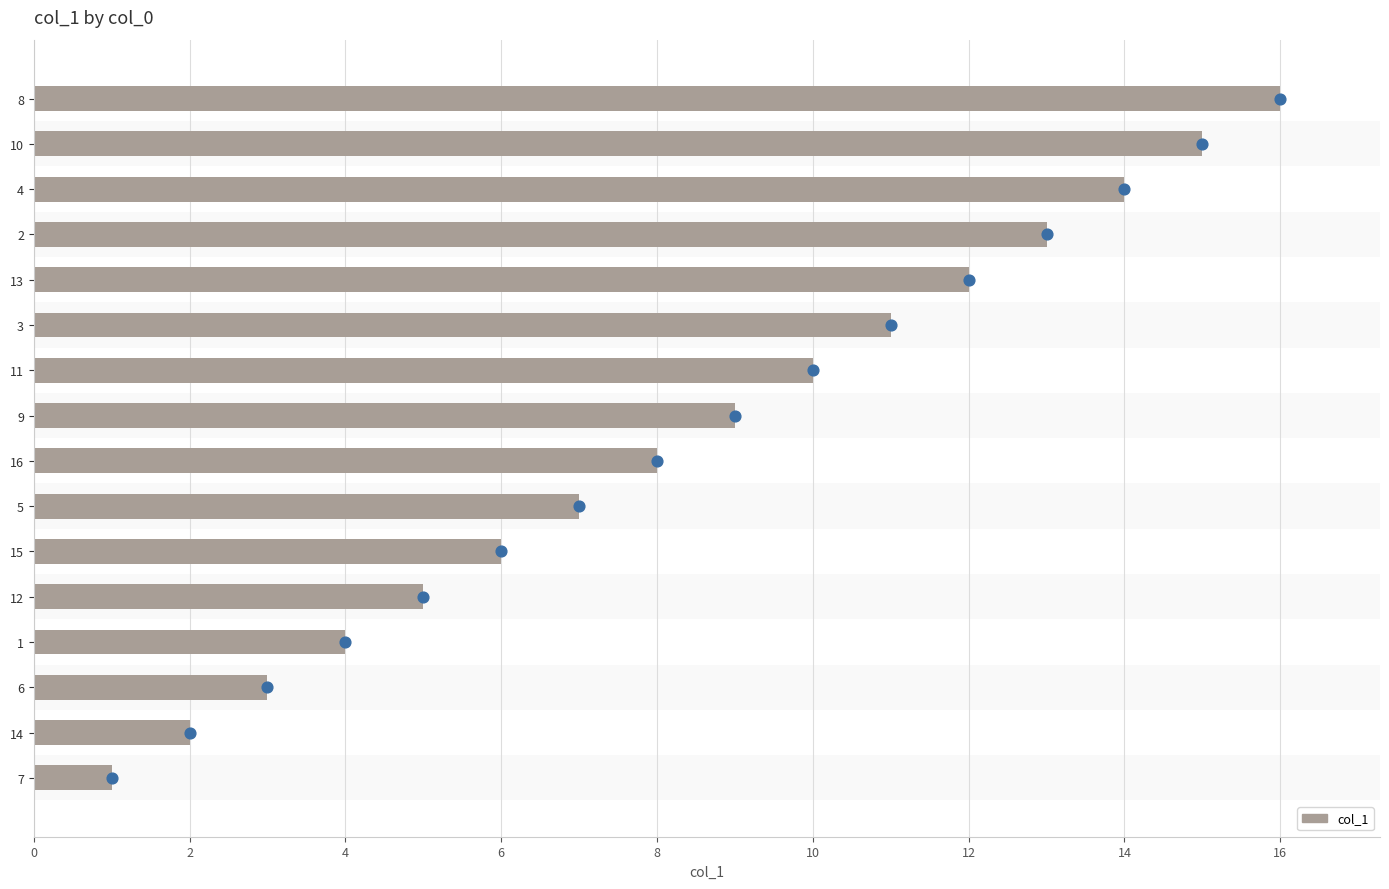

The col_1 series shows 12 at 13. True or false?

True